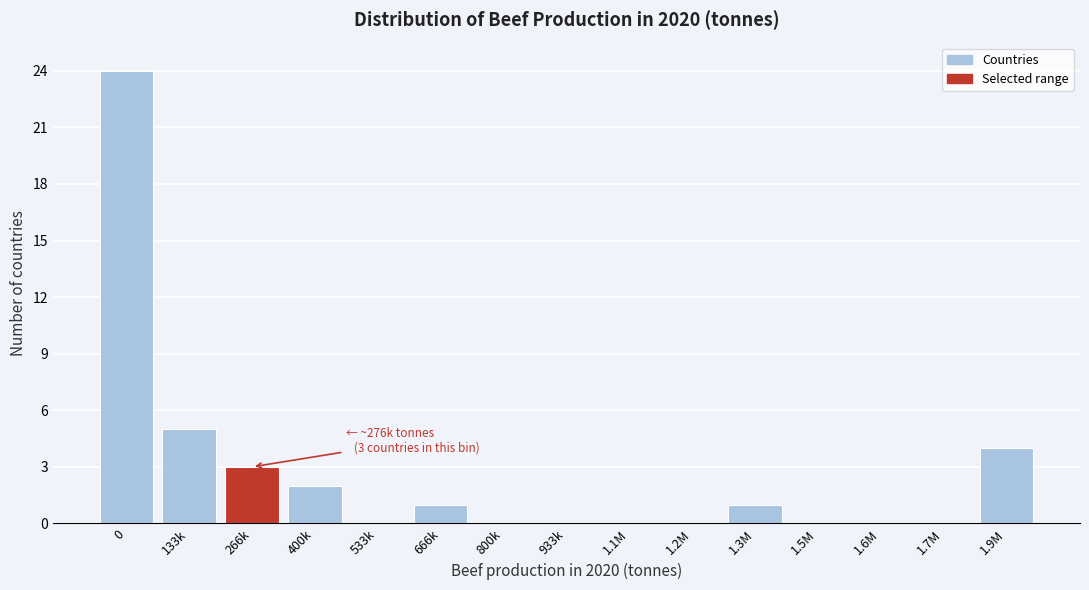

Reading left to right, what are all the values shown in this chart?

0=24	133k=5	266k=3	400k=2	533k=0	666k=1	800k=0	933k=0	1.1M=0	1.2M=0	1.3M=1	1.5M=0	1.6M=0	1.7M=0	1.9M=4